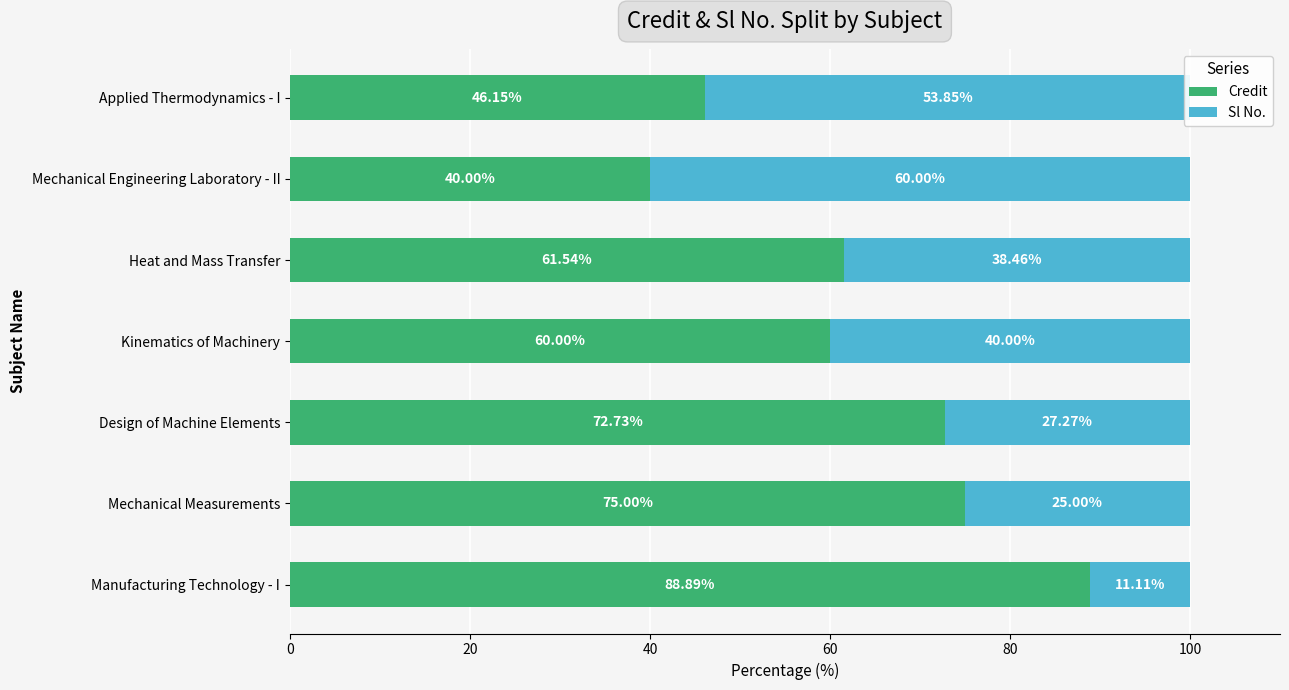

What is the sum of all Credit values?

444.3